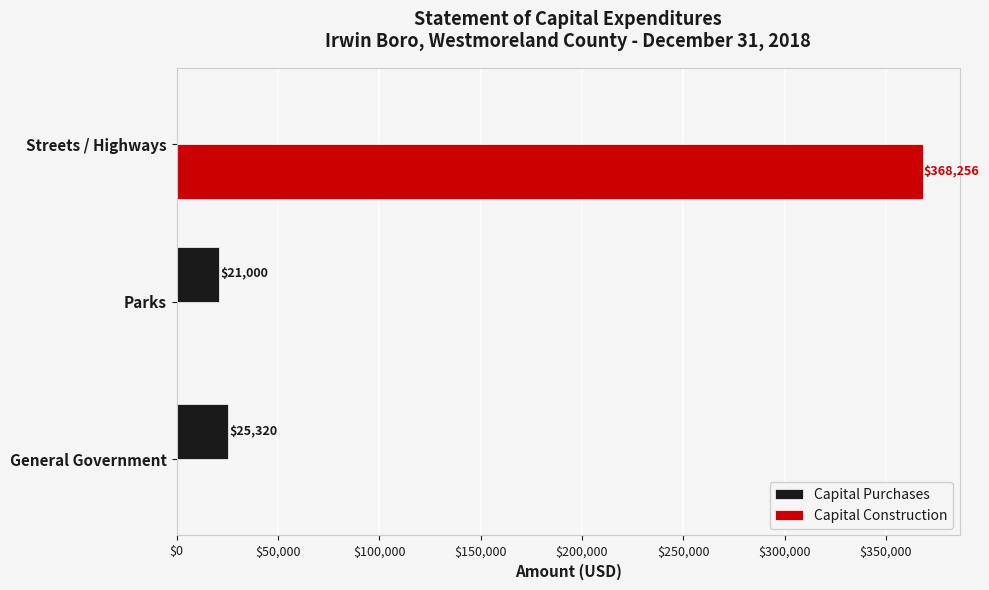

How many values in Capital Purchases are above zero?

2